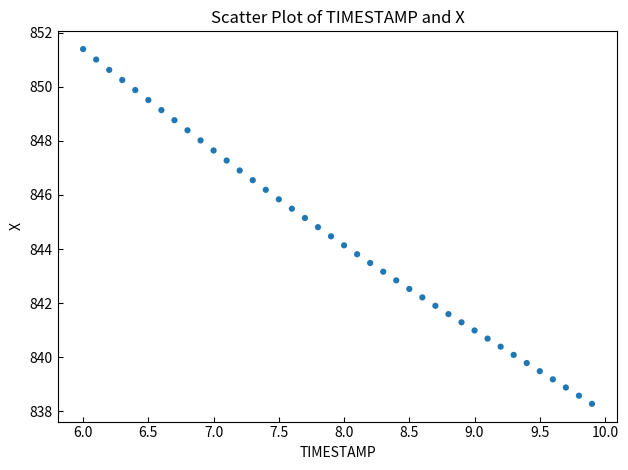

What is the range of Y values (max minus min)?

13.1